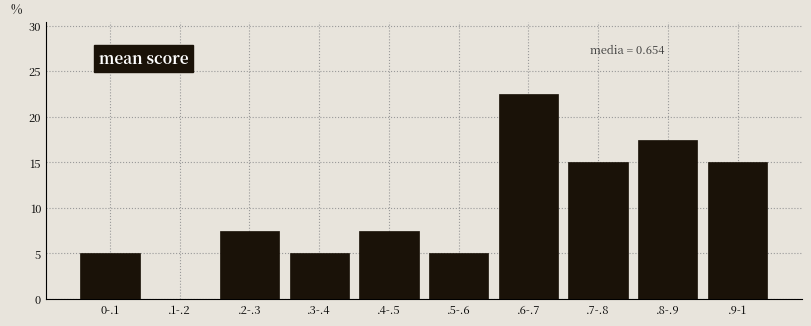

Reading left to right, what are all the values shown in this chart?

0-.1=5.0	.1-.2=0.0	.2-.3=7.5	.3-.4=5.0	.4-.5=7.5	.5-.6=5.0	.6-.7=22.5	.7-.8=15.0	.8-.9=17.5	.9-1=15.0